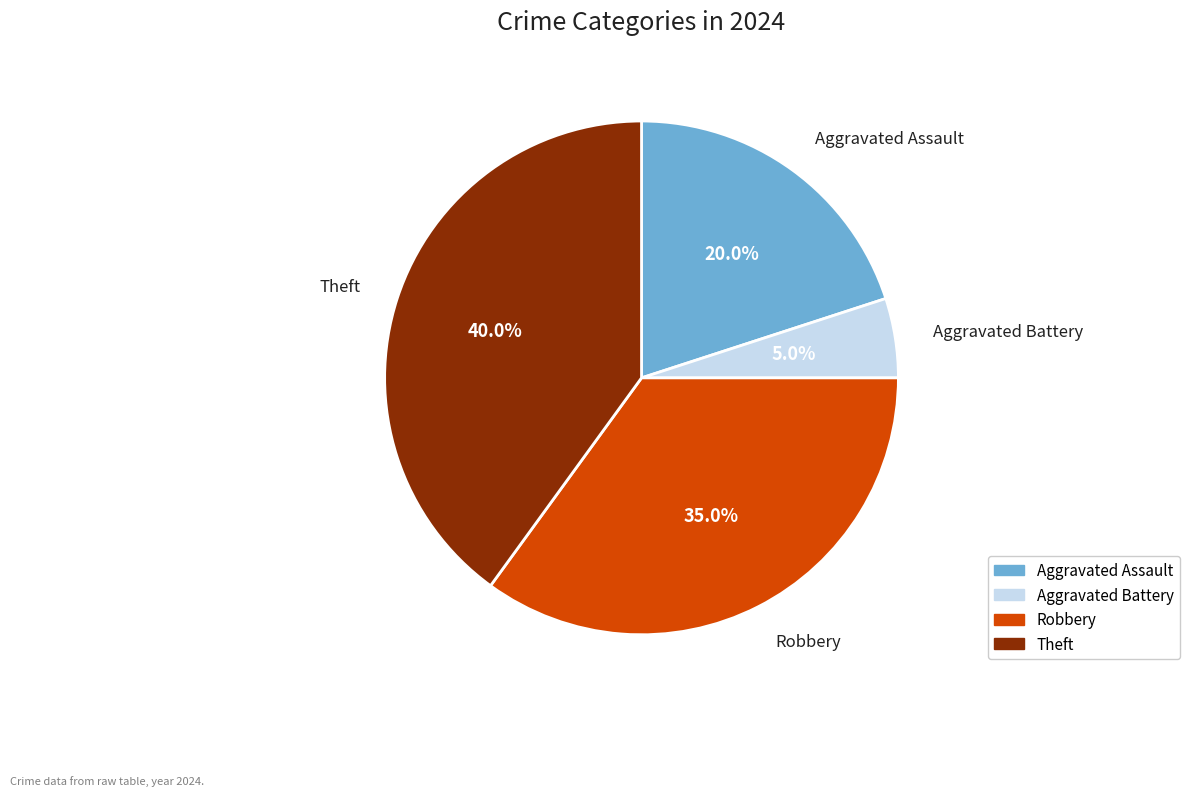

What percentage is the Aggravated Assault slice, to the nearest percent?

20%